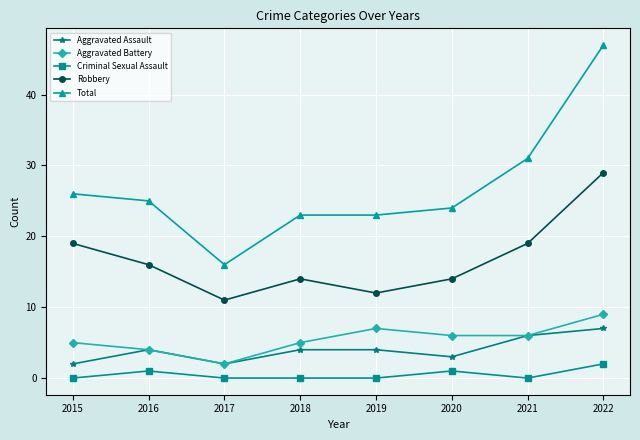

What are all the series names shown in the legend?

Aggravated Assault, Aggravated Battery, Criminal Sexual Assault, Robbery, Total